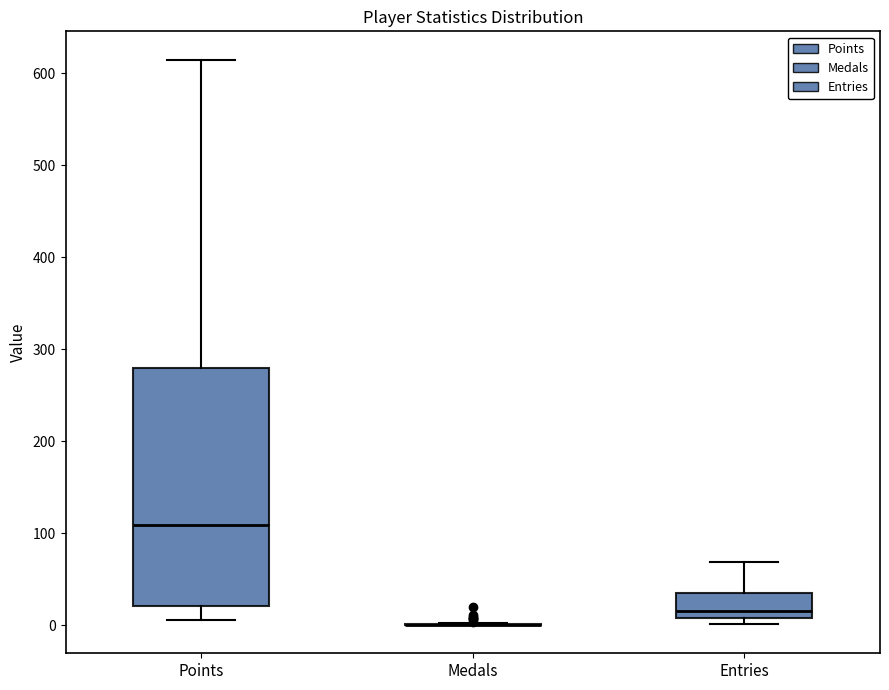

Where does the upper whisker of the box for Points end on the y-axis? The values are not printed on the chart, so give them approximately, as read against the axis.

620